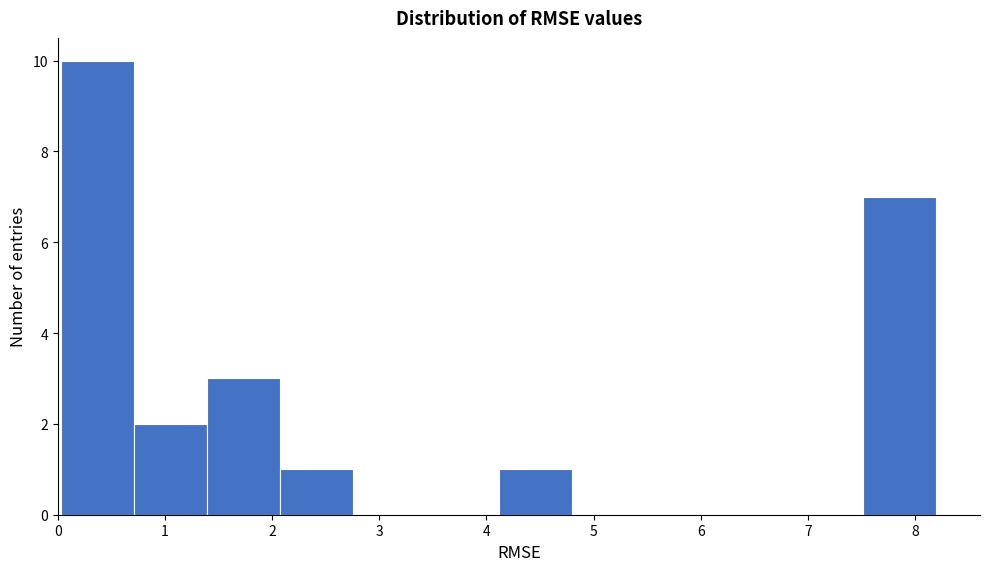

Reading left to right, list every bar in this chart as the range it spans on the x-axis followed by its height. Neither the bar edges nor the heights are printed on the chart, so give them approximately, as read against the axes.

0.0 to 0.7: 10
0.7 to 1.4: 2
1.4 to 2.1: 3
2.1 to 2.8: 1
2.8 to 3.4: 0
3.4 to 4.1: 0
4.1 to 4.8: 1
4.8 to 5.5: 0
5.5 to 6.2: 0
6.2 to 6.8: 0
6.8 to 7.5: 0
7.5 to 8.2: 7